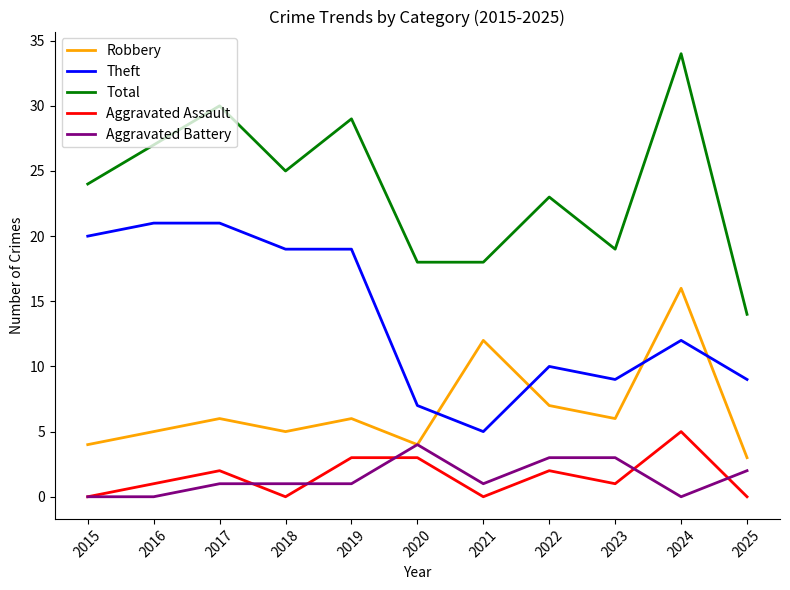

Is it true that Robbery equals 3 at 2025?

True